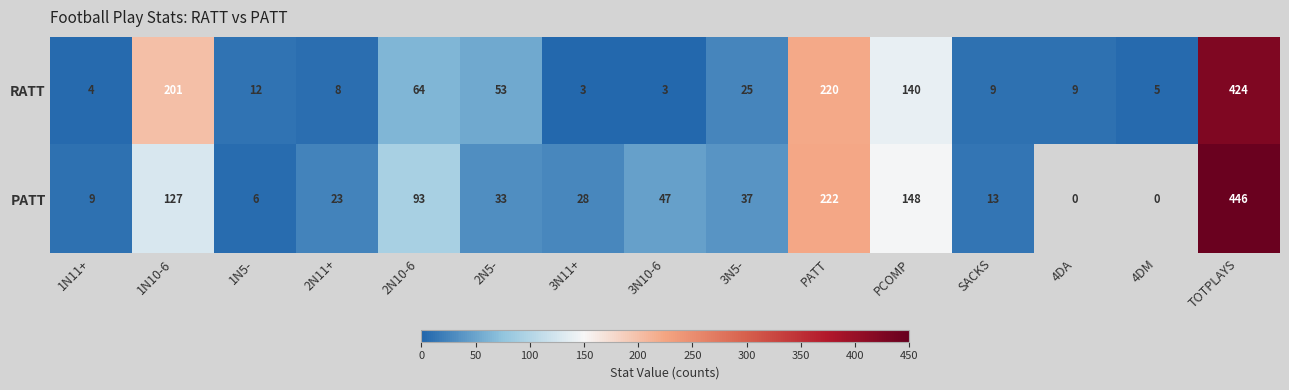

At 2N5-, list the series in order from smallest to largest.

PATT, RATT